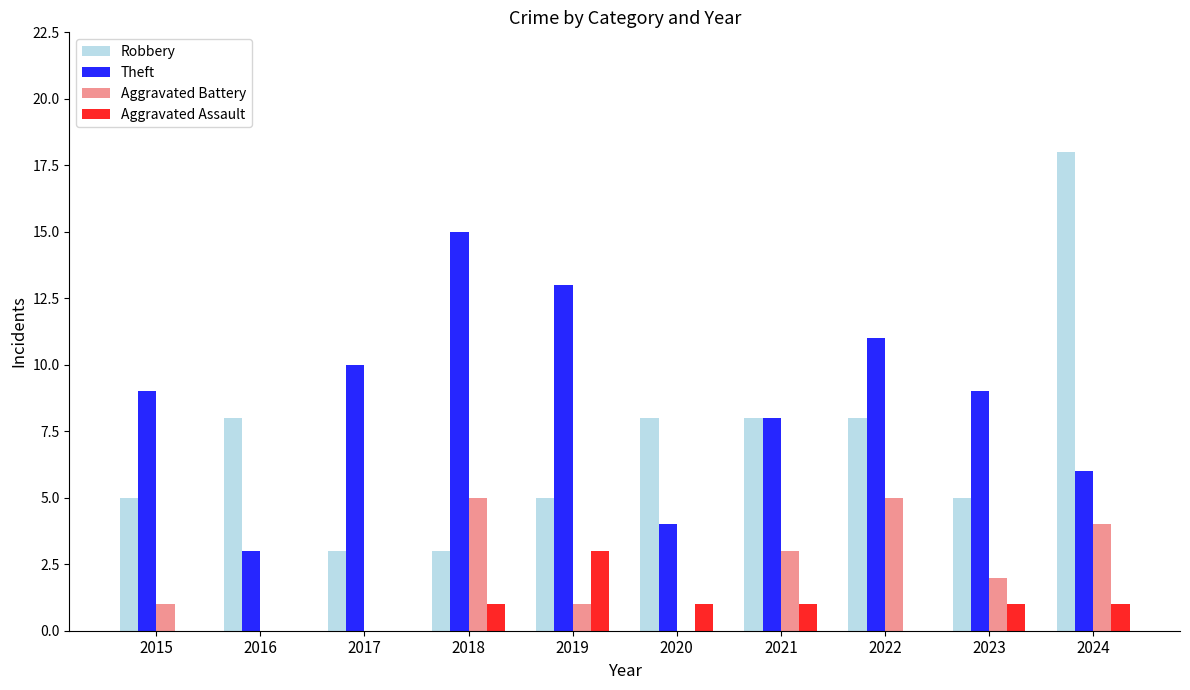

What is the difference between the Aggravated Assault values at 2023 and 2016?

1